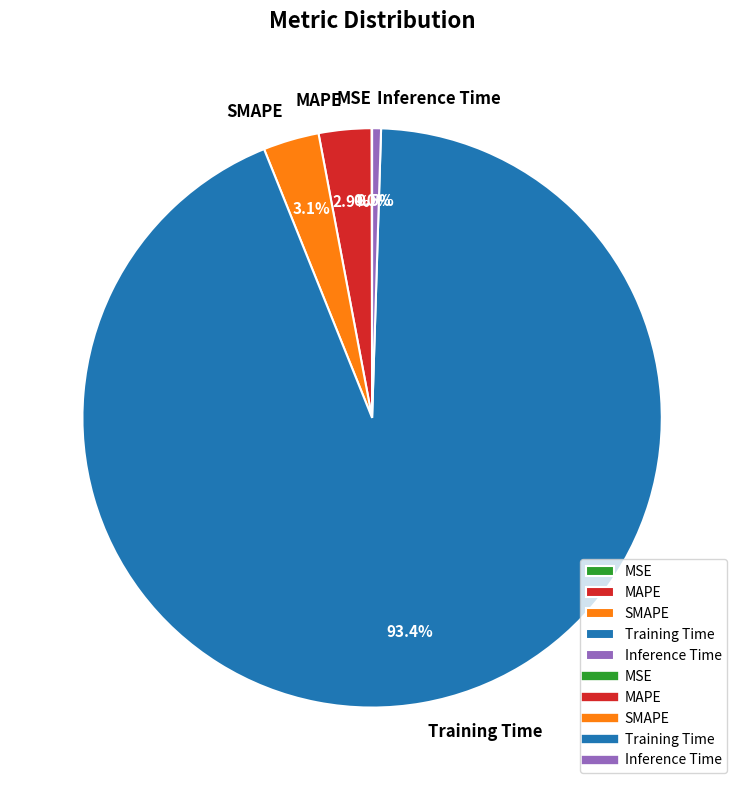

True or false: SMAPE accounts for 14% of the total.

False